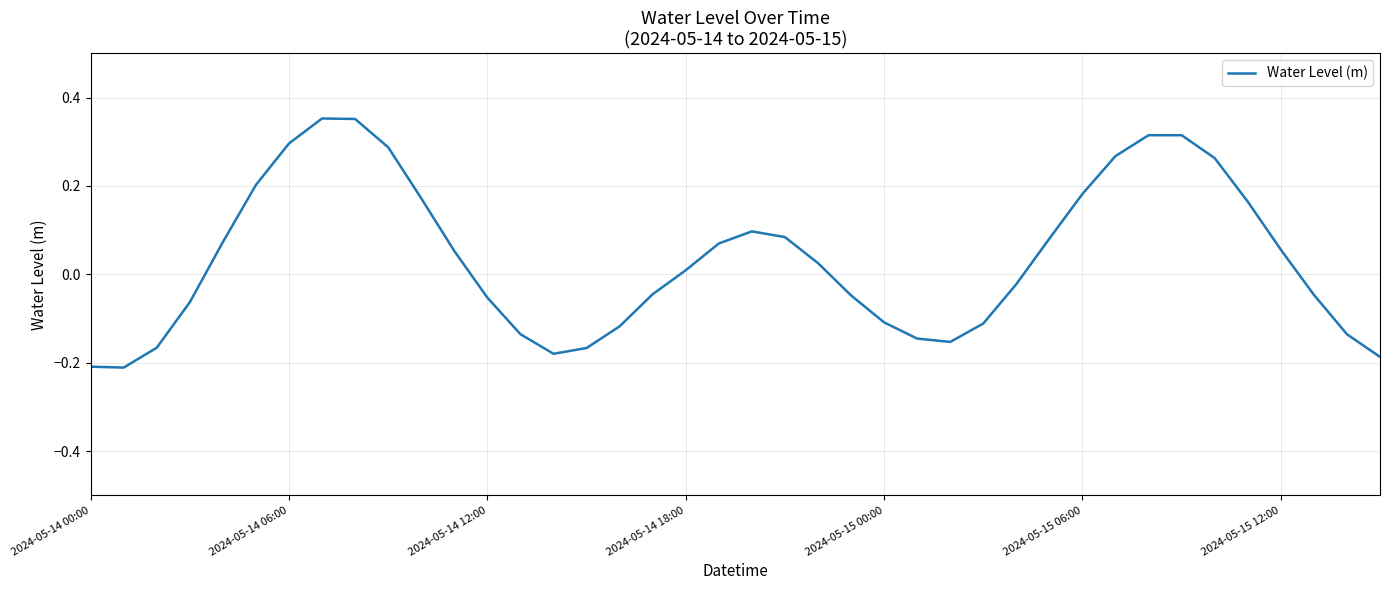

What is the difference between the maximum and minimum values?

0.6